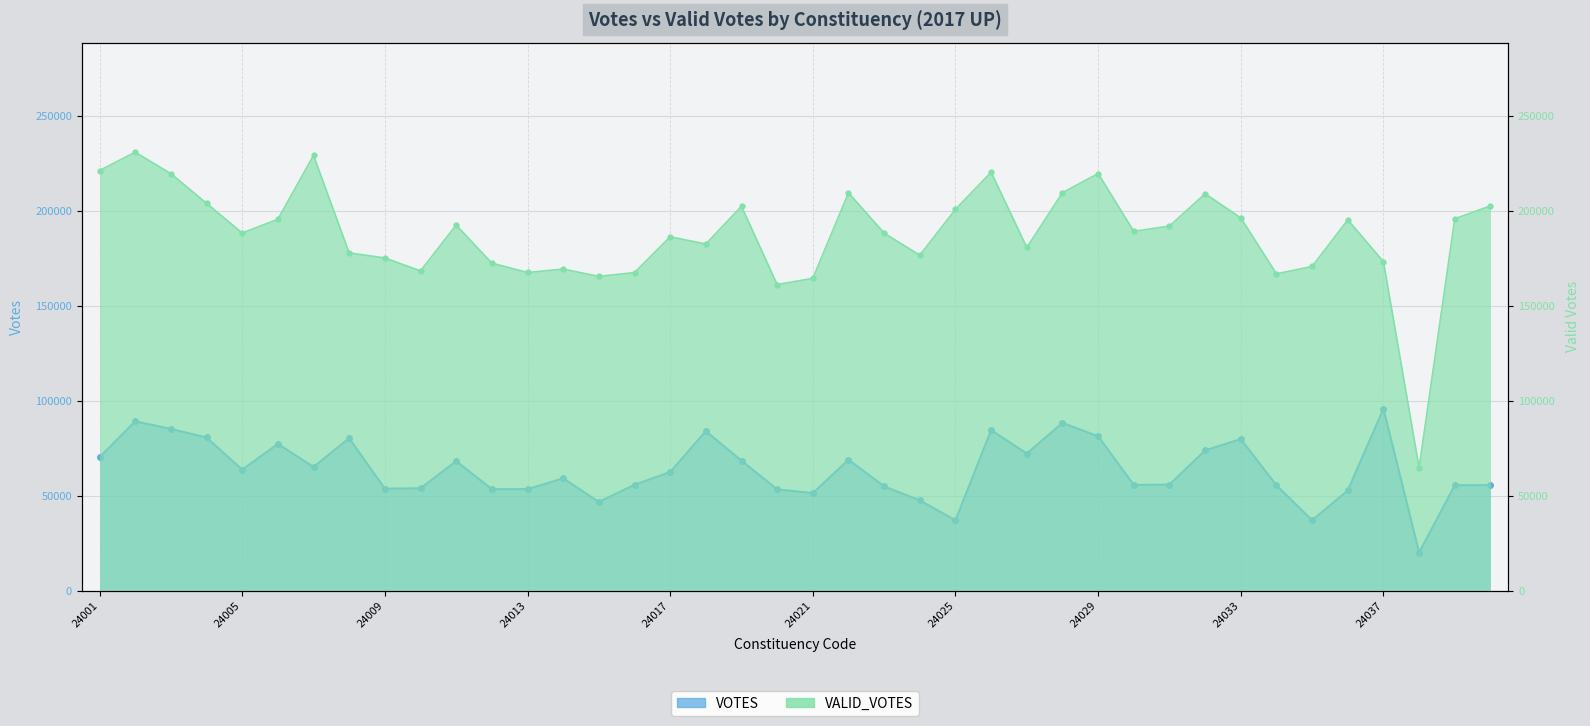

Between 24015 and 24023, which is larger?

24023